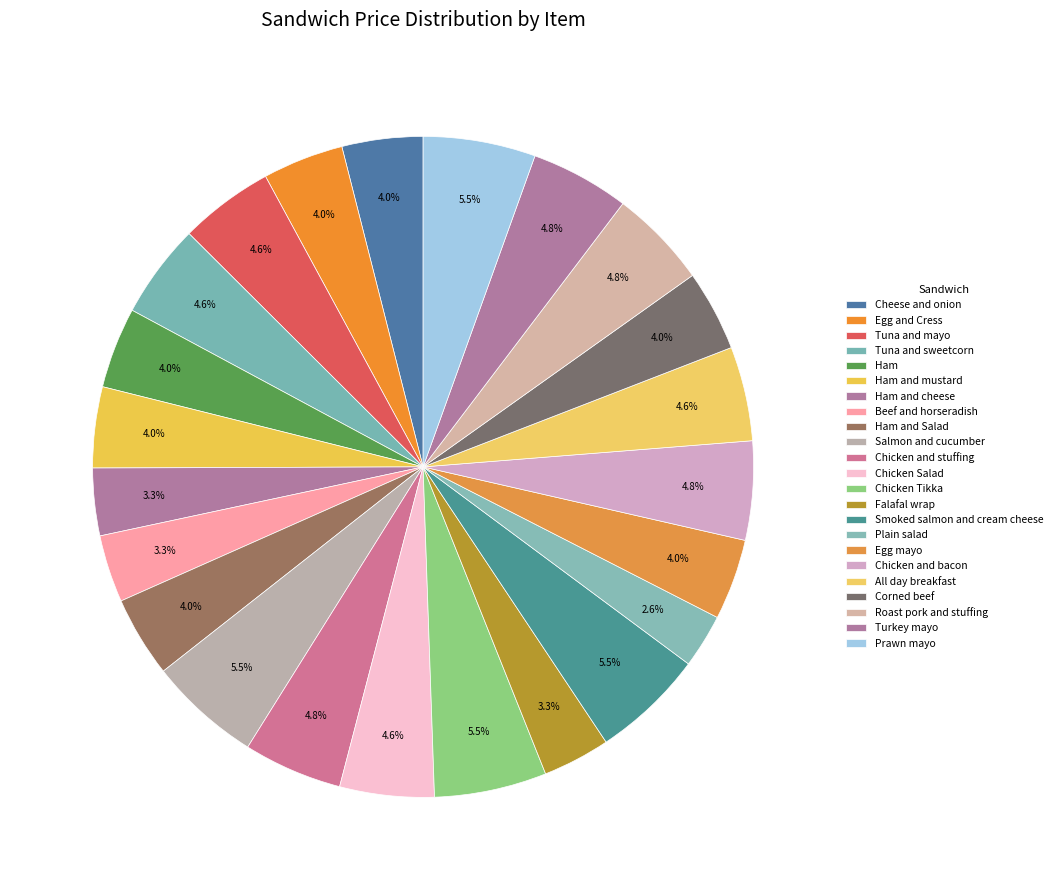

To the nearest percent, what is the difference between the largest and smallest slice percentages?

3%